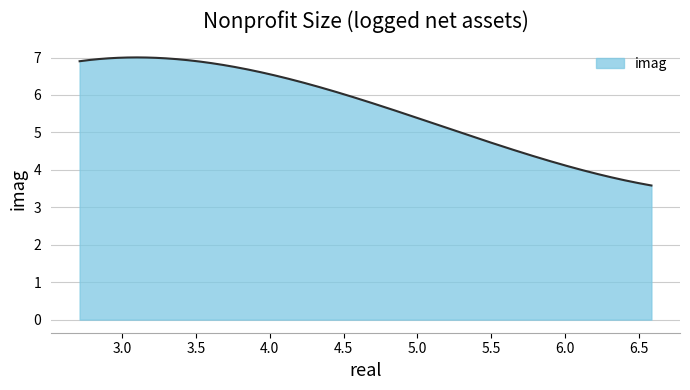

What is the smallest value displayed?

3.6